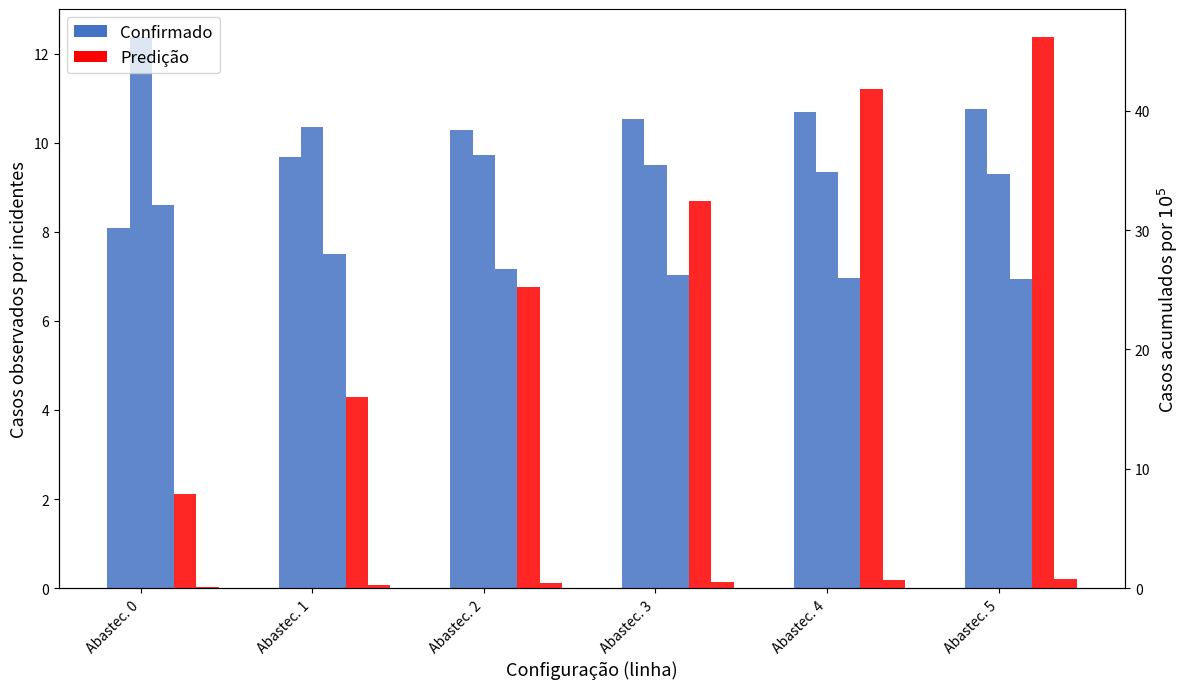

Which series has the widest spread of values?

Predição